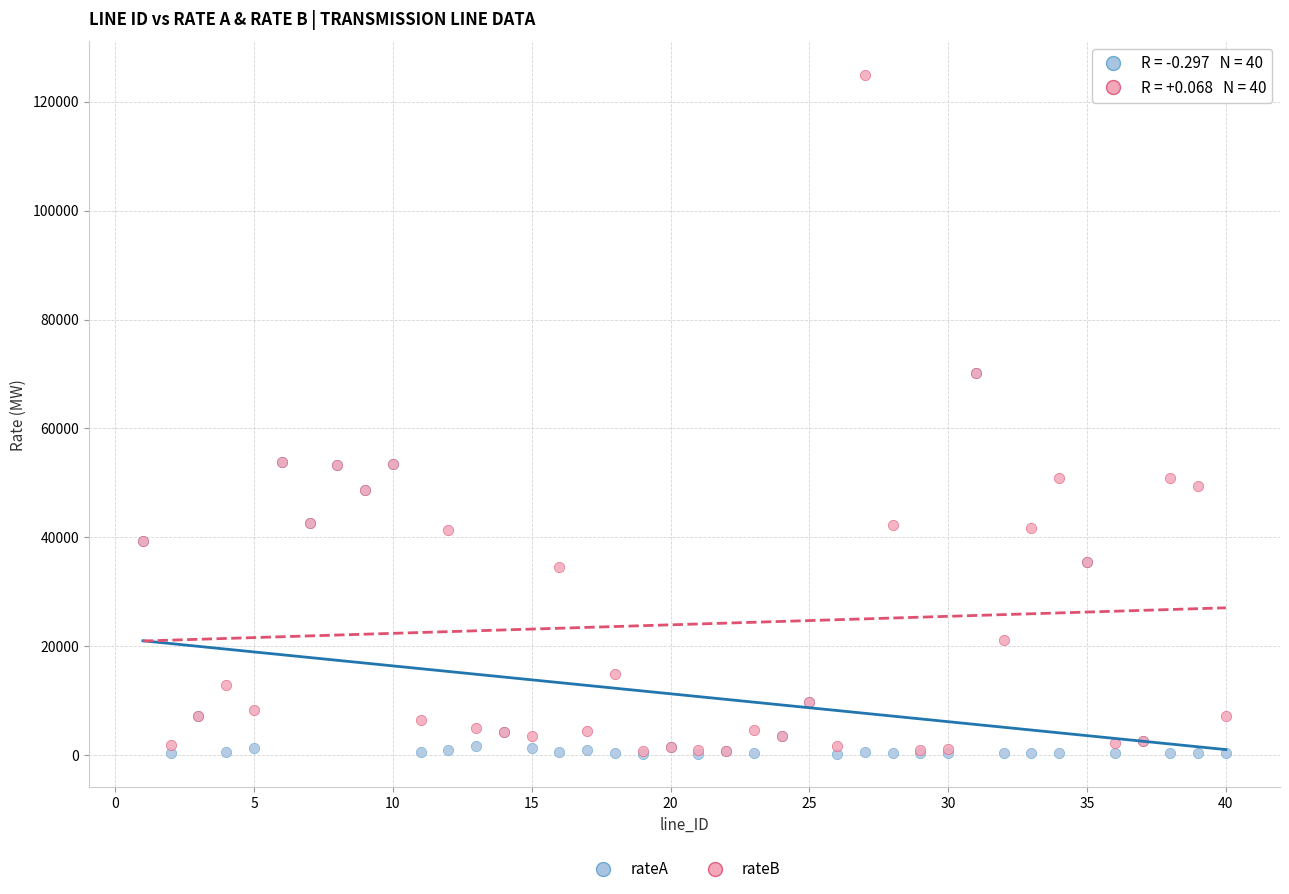

What are all the series names shown in the legend?

rateA, rateB